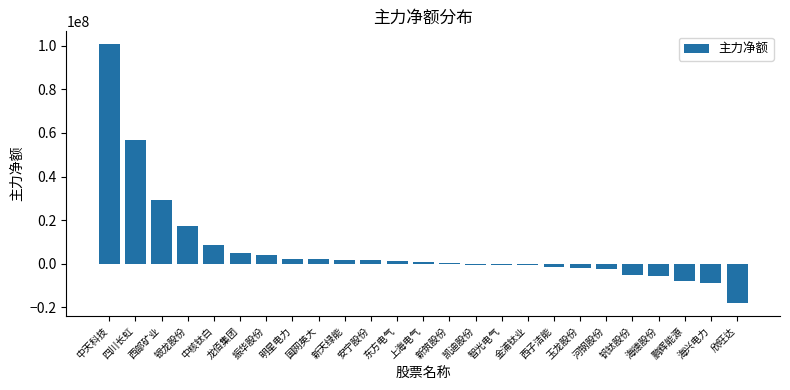

Between 海兴电力 and 河钢股份, which is larger?

河钢股份